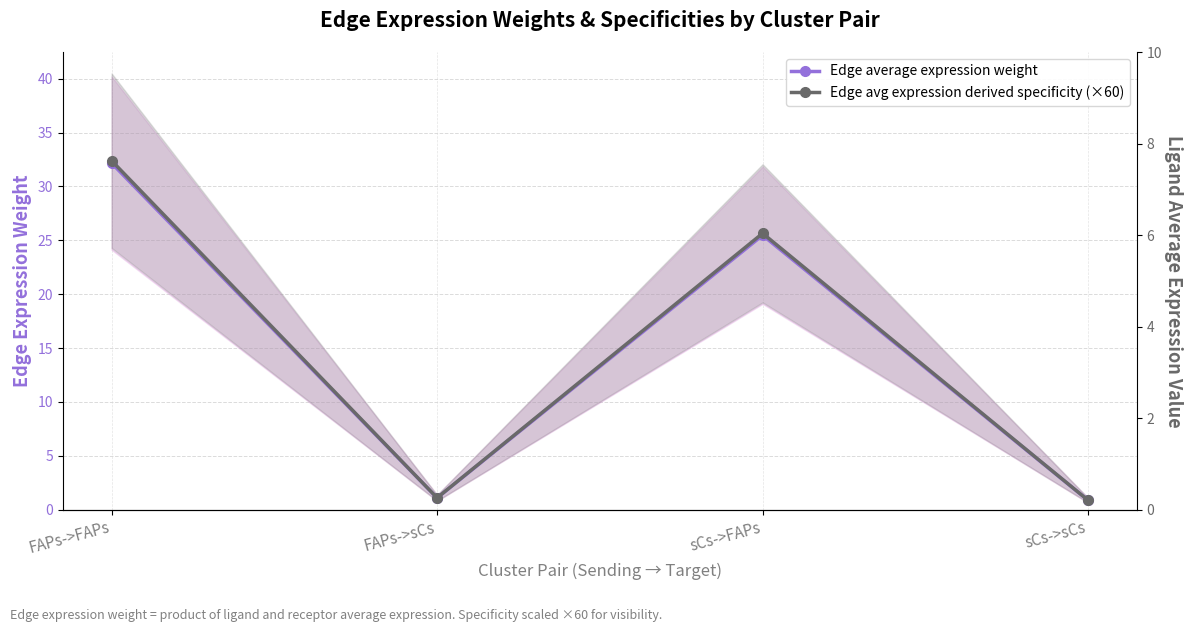

Is it true that Edge avg expression derived specificity (×60) equals 0.4 at FAPs->sCs?

False